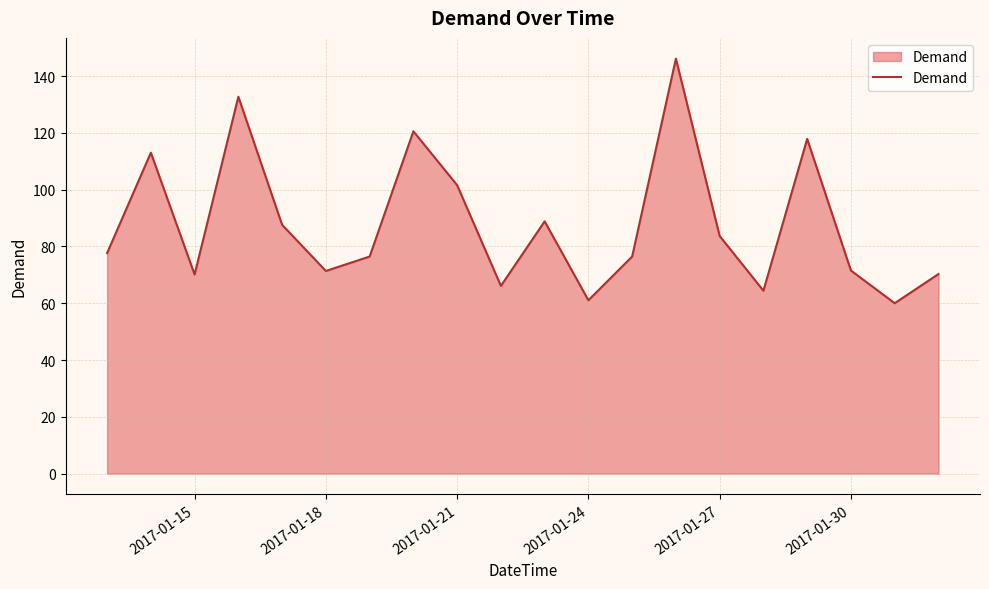

What is the difference between the maximum and minimum values?

86.1